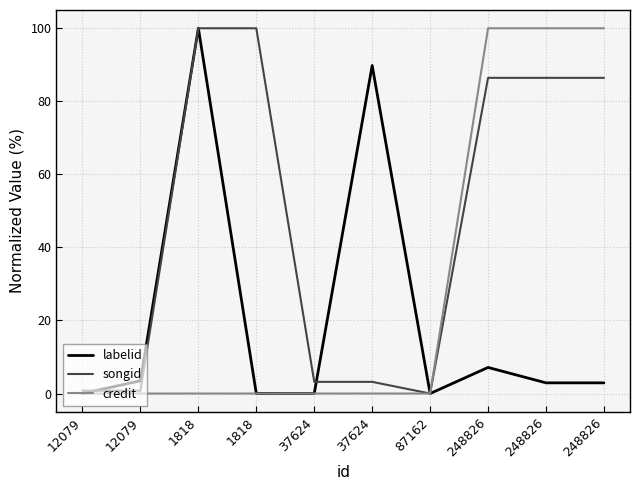

What are all the series names shown in the legend?

labelid, songid, credit